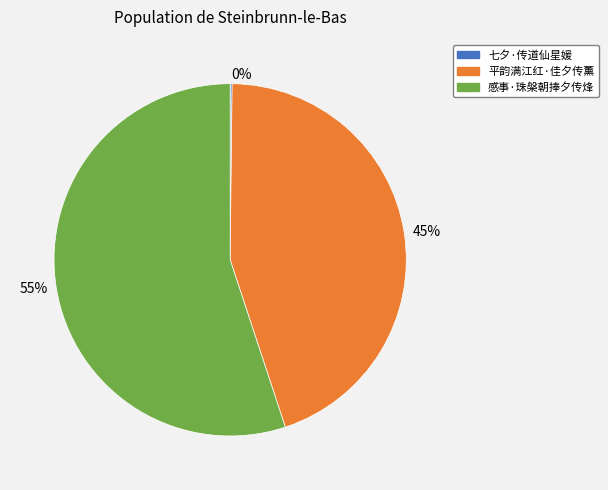

What percentage is the 平韵满江红·佳夕传薰 slice, to the nearest percent?

45%